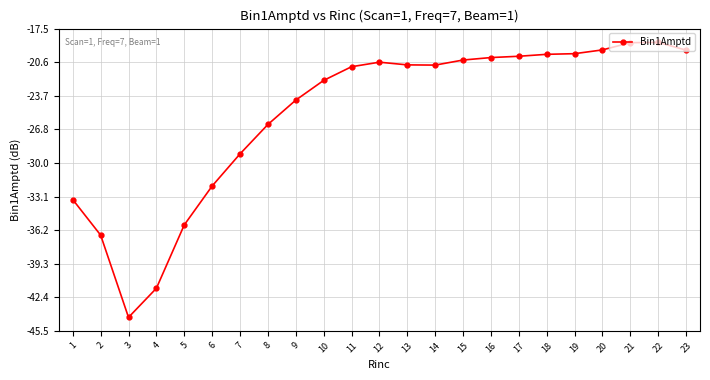

Which category has the lowest value across all series?

3